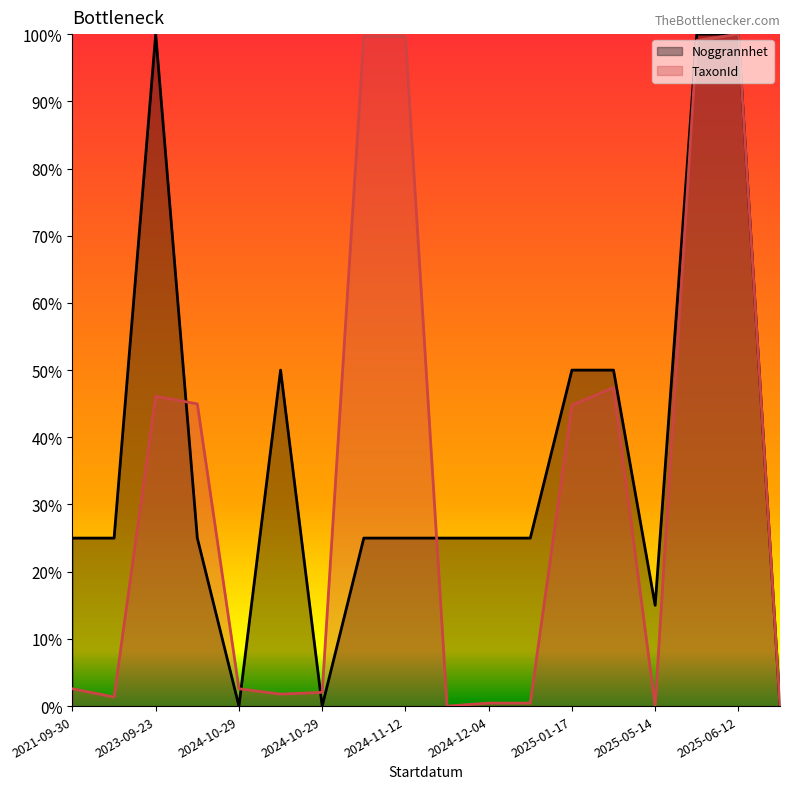

Reading right to left, what are all the values shown in this chart?

Noggrannhet: 0.0	1.0	1.0	0.1	0.5	0.5	0.2	0.2	0.2	0.2	0.2	0.0	0.5	0.0	0.2	1.0	0.2	0.2
TaxonId: 0.0	1.0	1.0	0.0	0.5	0.4	0.0	0.0	0.0	1.0	1.0	0.0	0.0	0.0	0.4	0.5	0.0	0.0